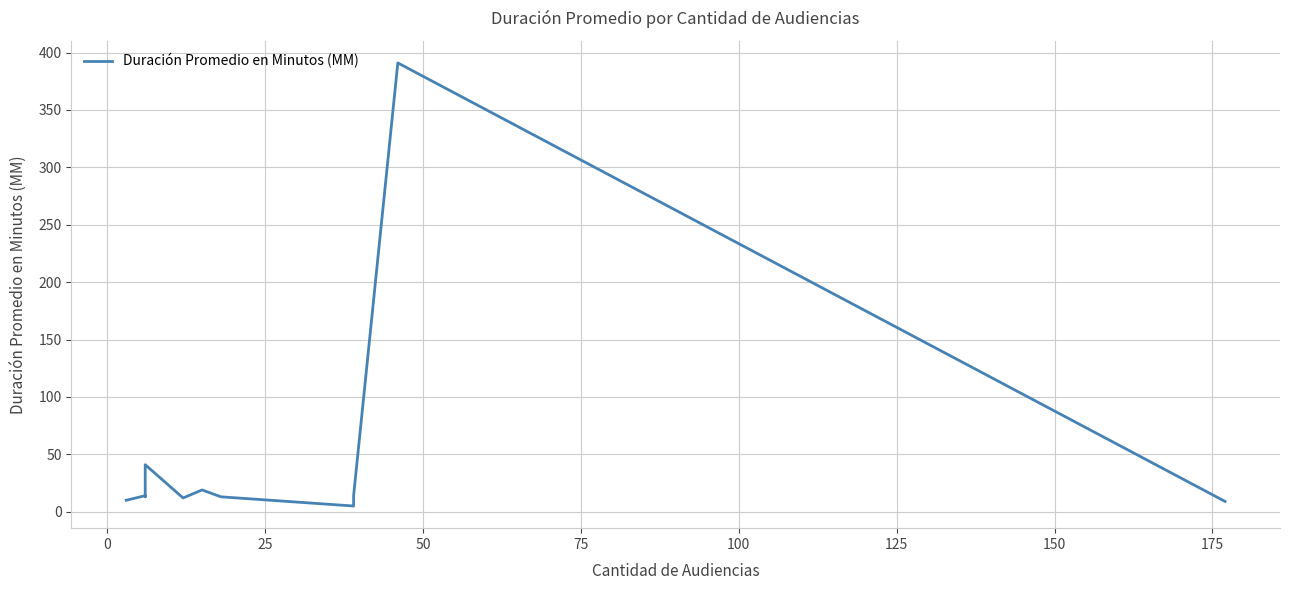

How many interior local peaks (higher than both neighbors) does the data have?

4